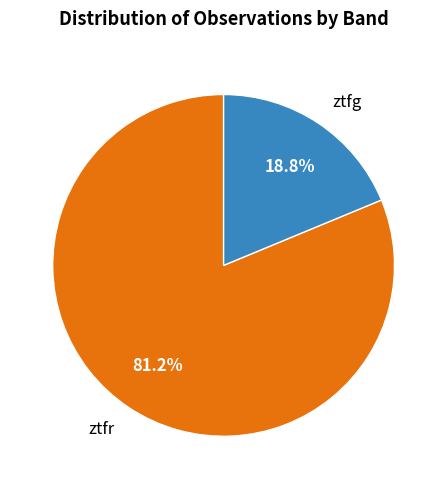

Does any single category account for the majority?

Yes